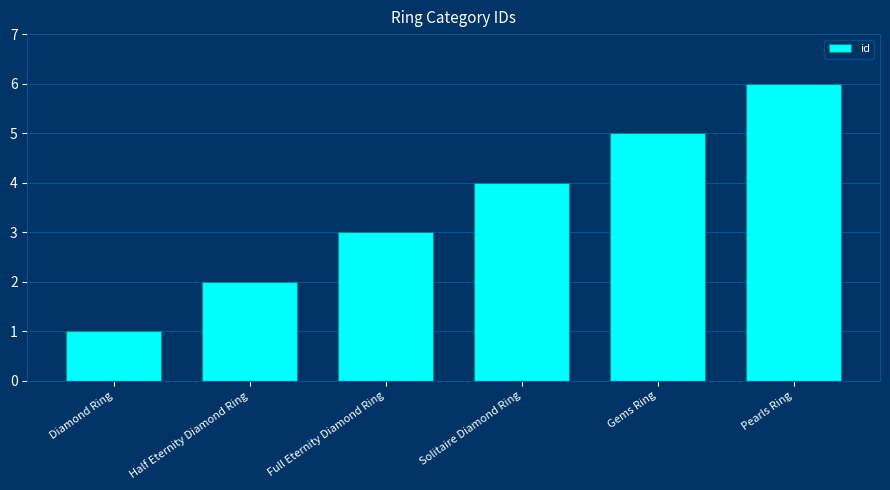

How many distinct data groups are displayed?

1